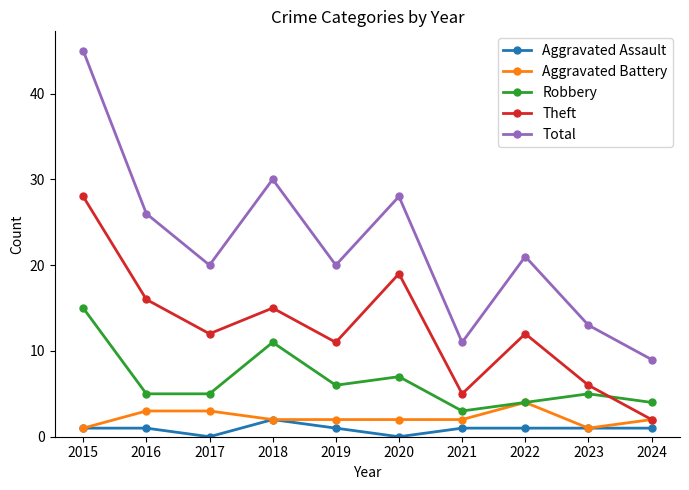

What is the sum of the Theft values at 2021 and 2018?

20